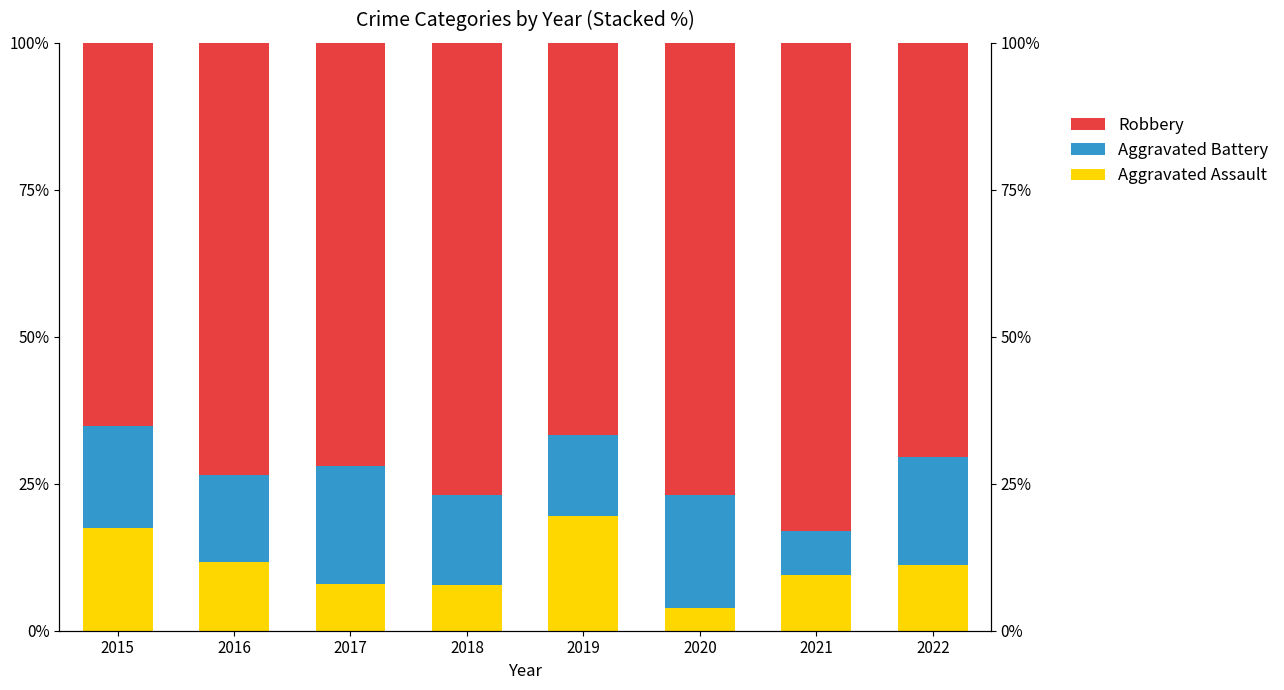

Rank the categories by Robbery value from highest to lowest.

2021, 2018, 2020, 2016, 2017, 2022, 2019, 2015